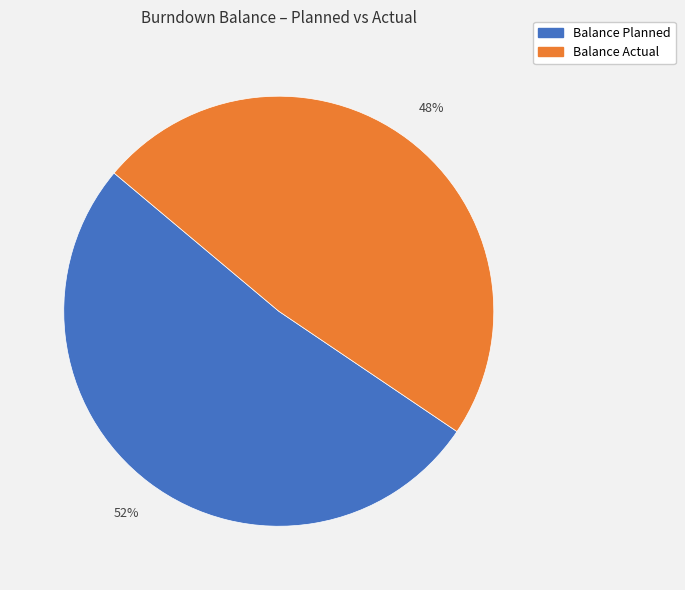

Is there a majority slice in this chart?

Yes